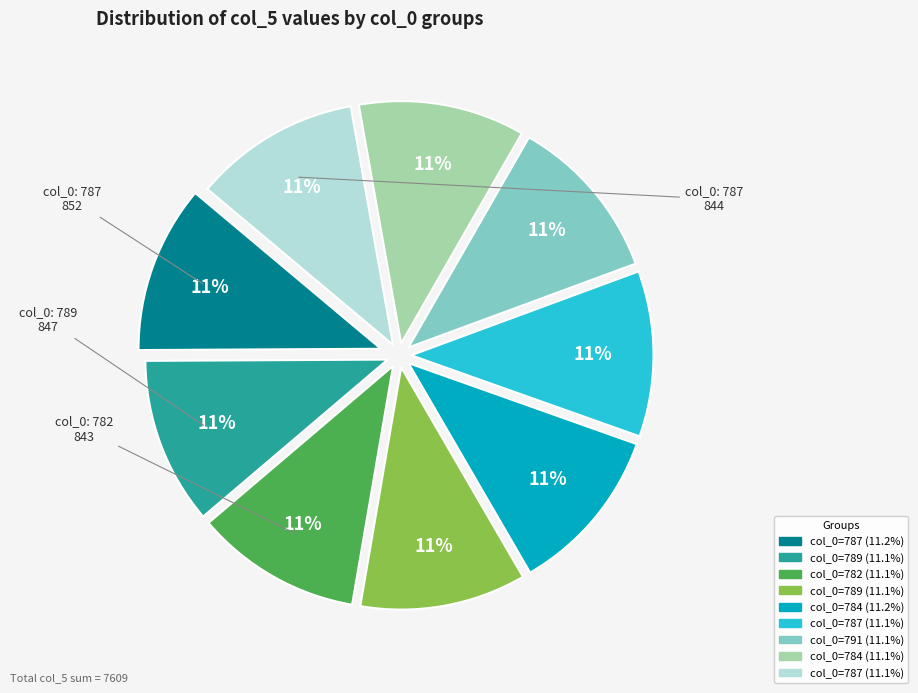

To the nearest percent, what is the average slice percentage?

11%